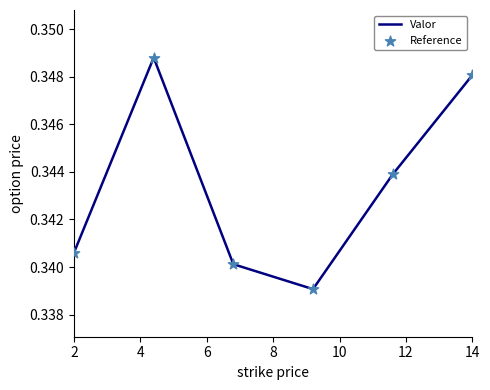

How many values are between 0 and 1?

6